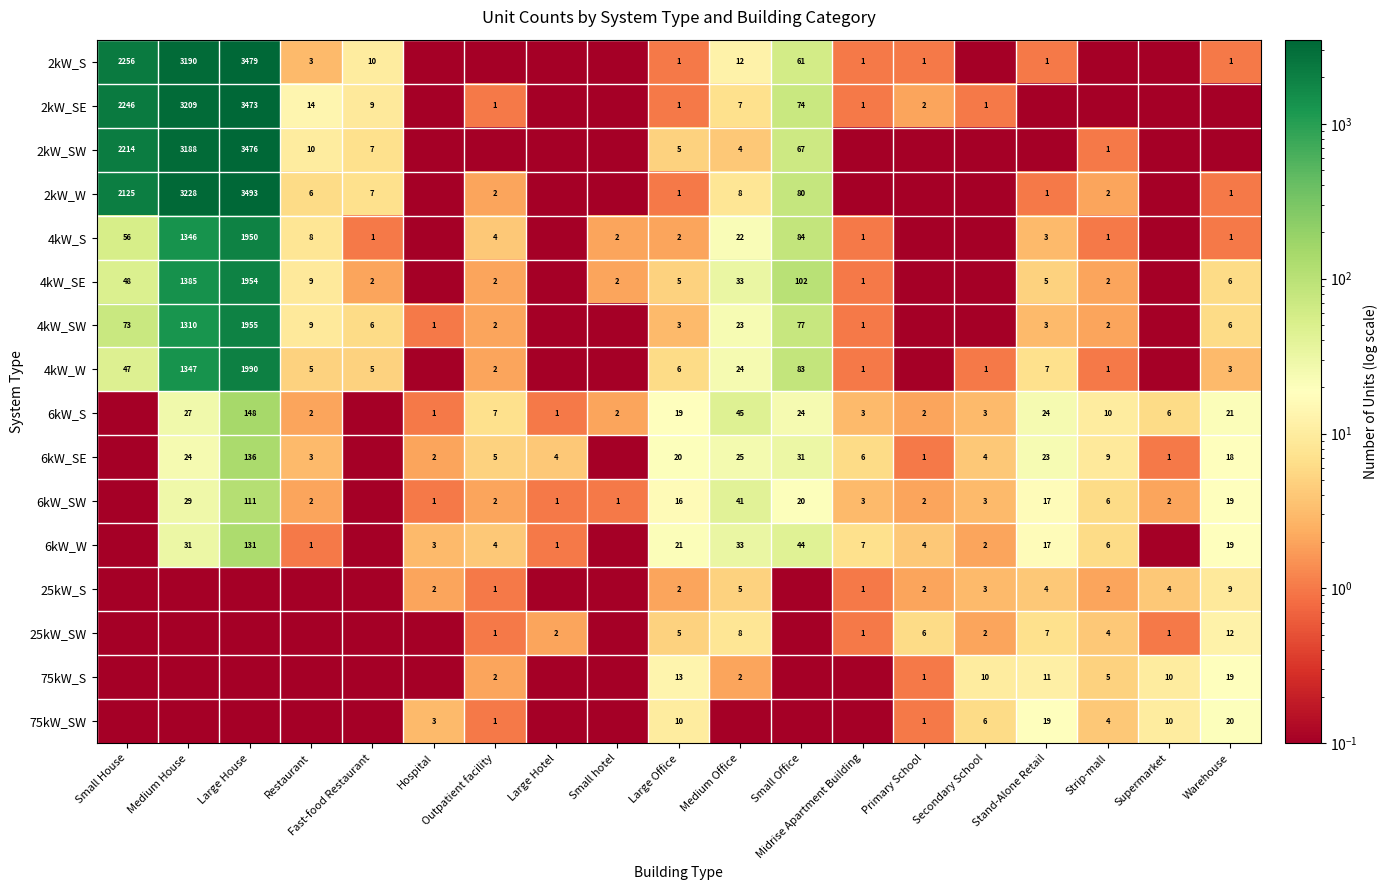

Count the number of categories in the chart.

19